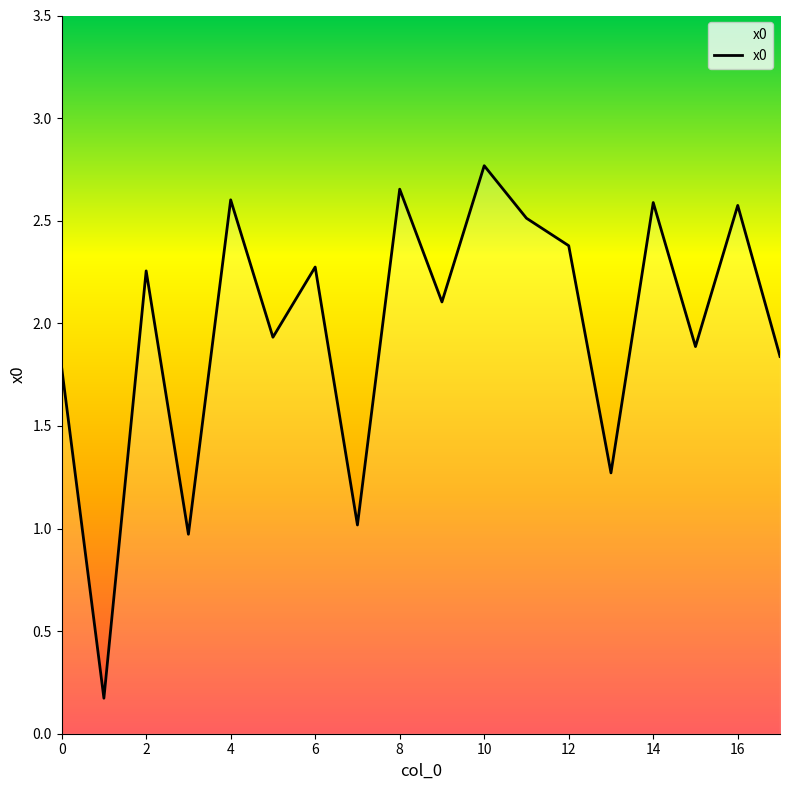

Does the chart have visible grid lines?

No